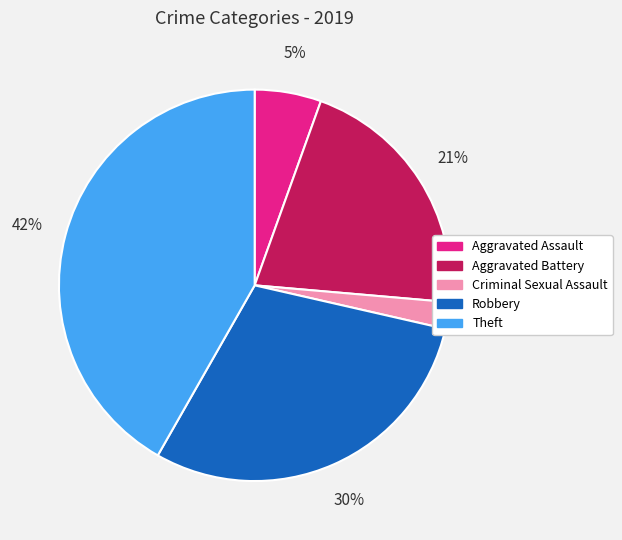

Between Criminal Sexual Assault and Aggravated Battery, which is larger?

Aggravated Battery